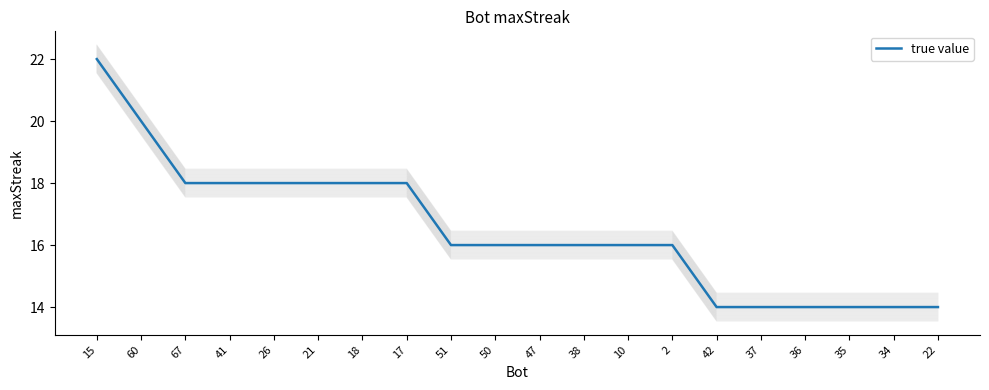

What is the smallest value displayed?

14